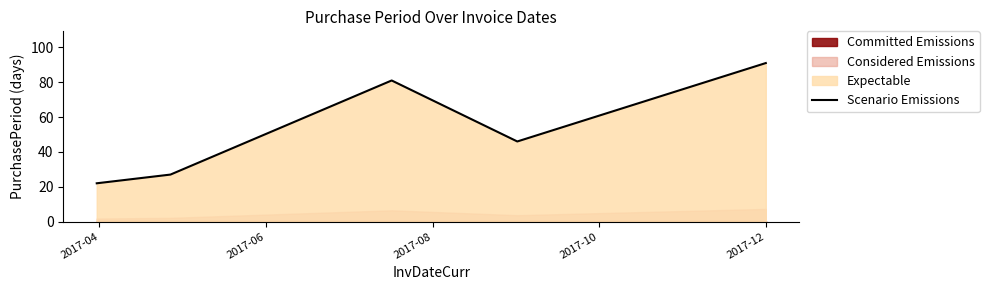

What is the greatest value displayed?

91